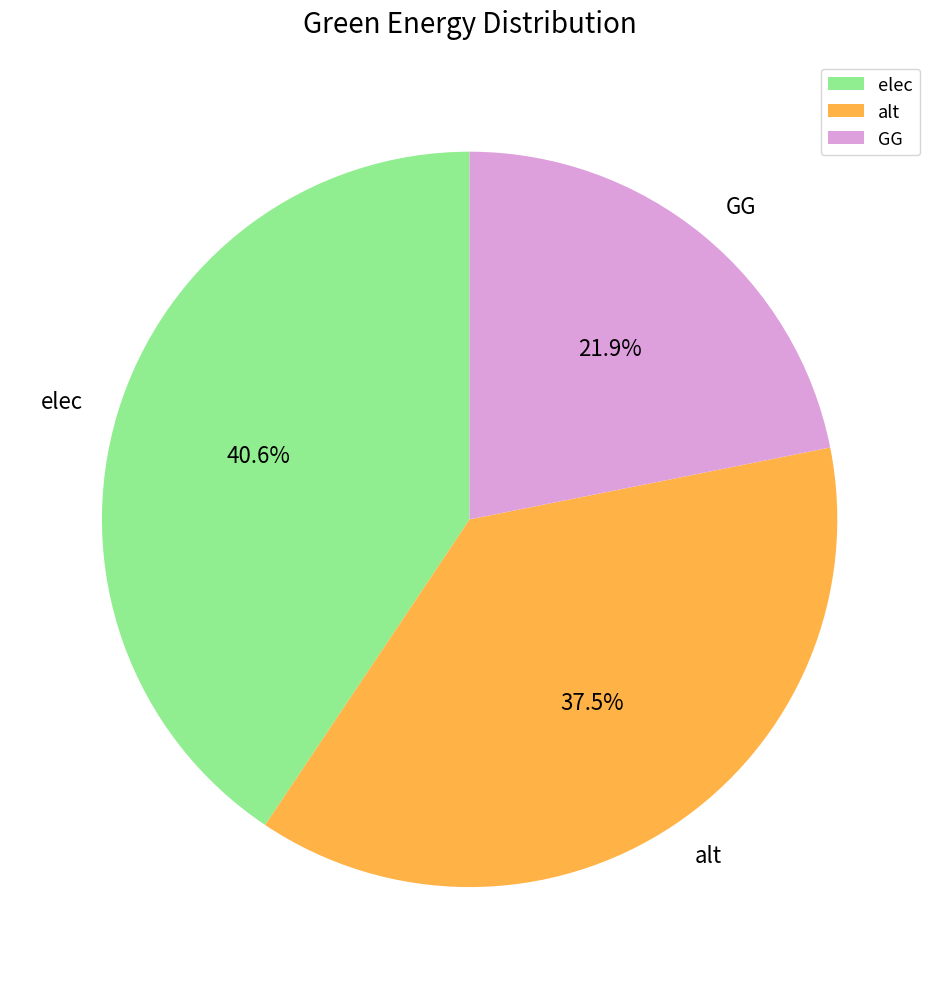

To the nearest percent, what is the difference between the largest and smallest slice percentages?

19%